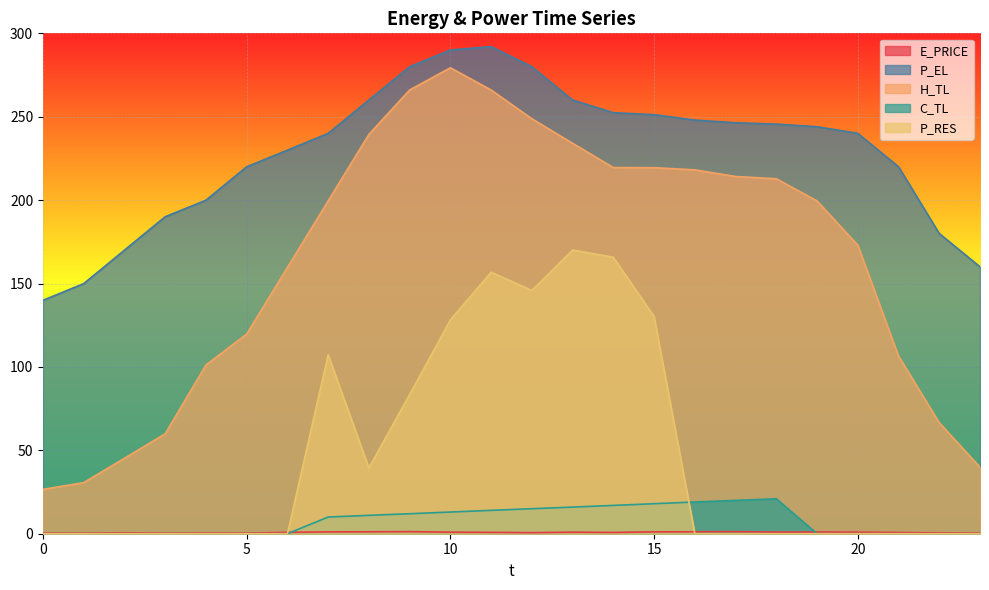

What is the total value across all series at 9?

642.7